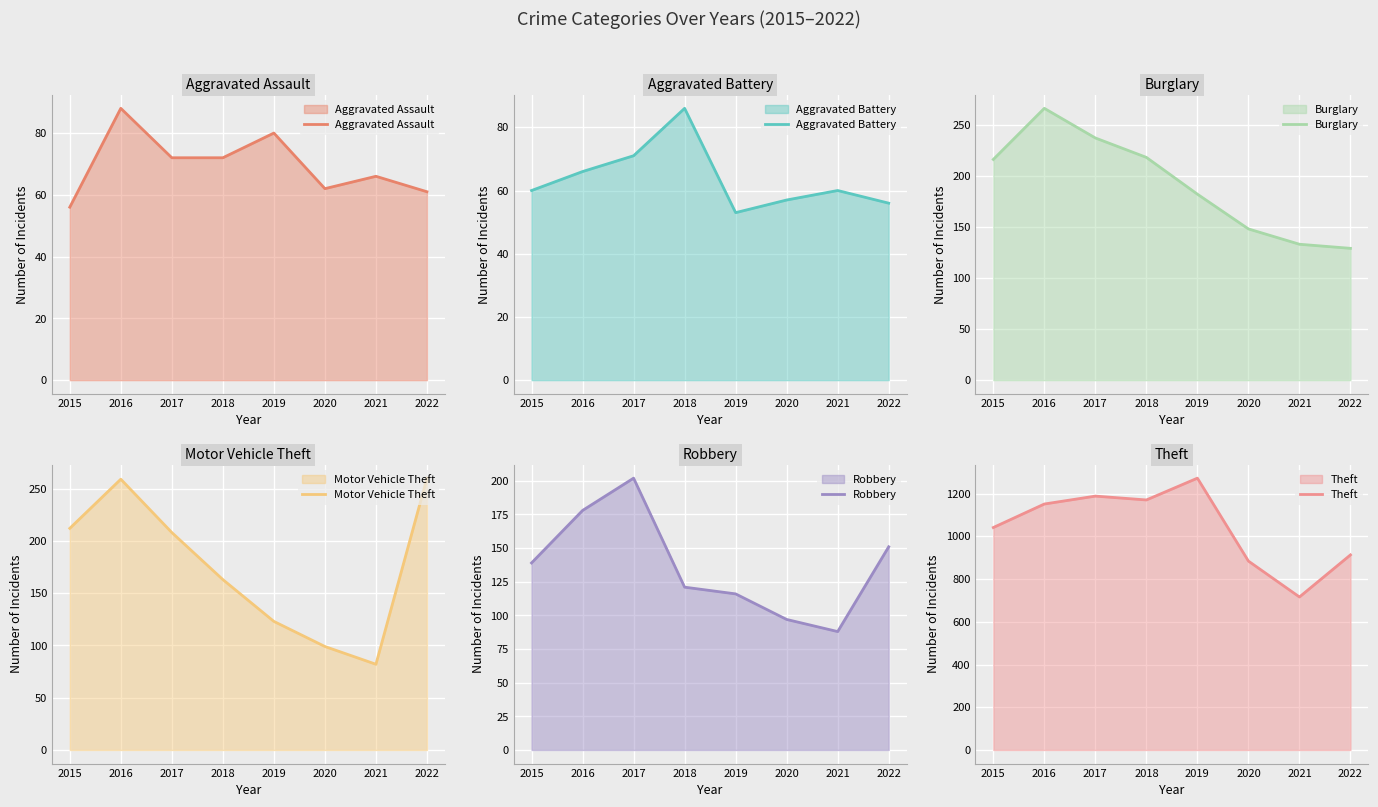

After their last crossing, which series has the higher values: Motor Vehicle Theft or Burglary?

Motor Vehicle Theft